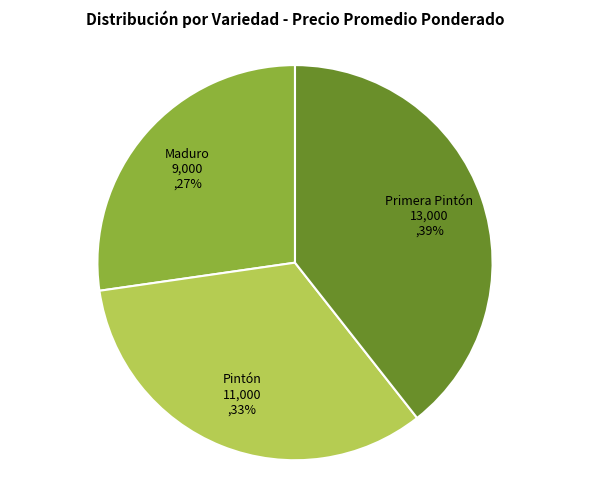

Is there any slice that represents more than half of the pie?

No